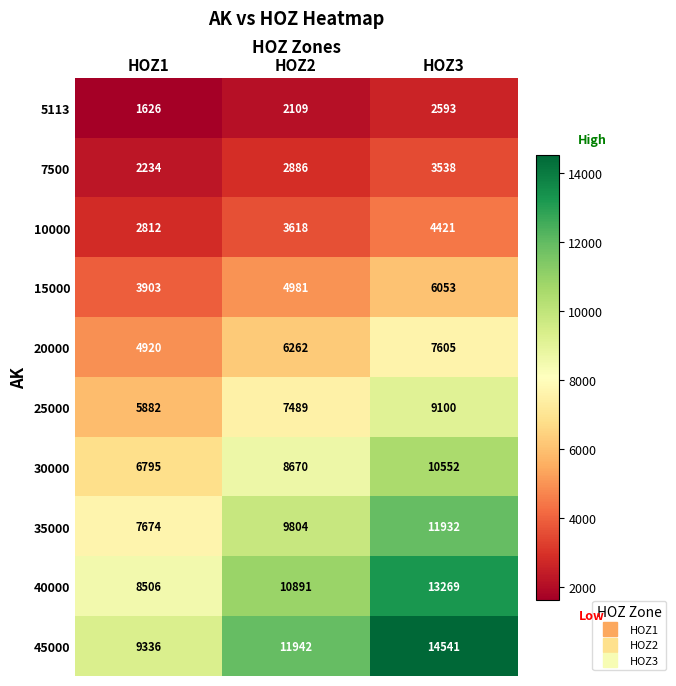

At HOZ1, list the series in order from smallest to largest.

5113, 7500, 10000, 15000, 20000, 25000, 30000, 35000, 40000, 45000